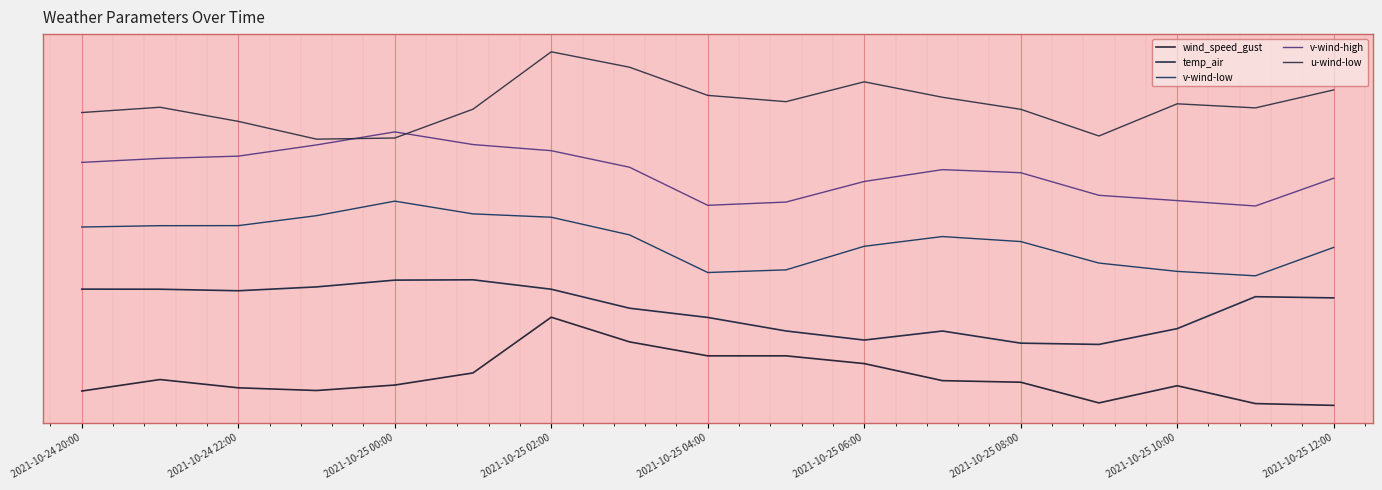

Which series has the largest total across all categories?

u-wind-low